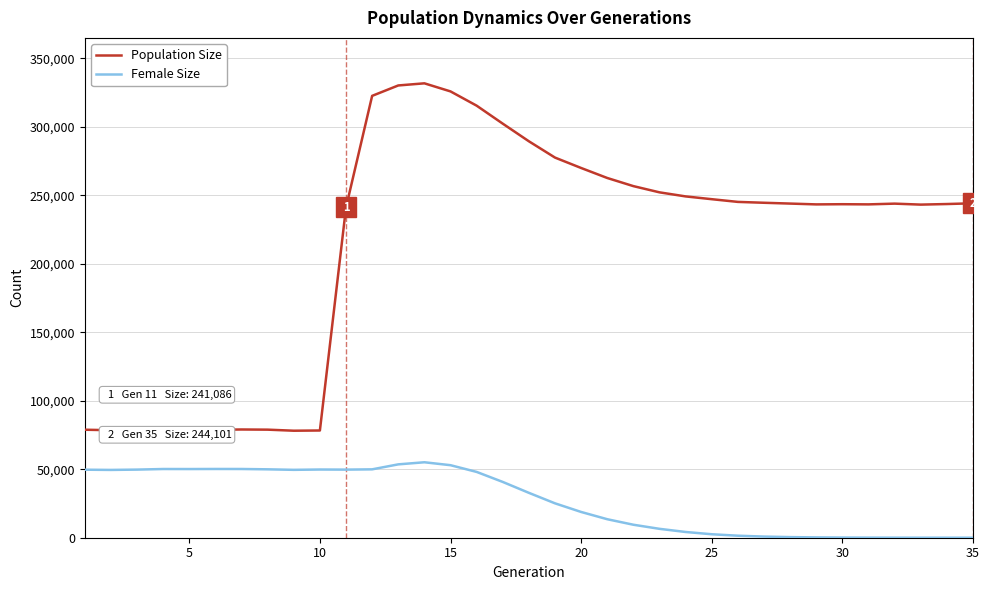

Which series has the largest range (max minus min)?

Population Size